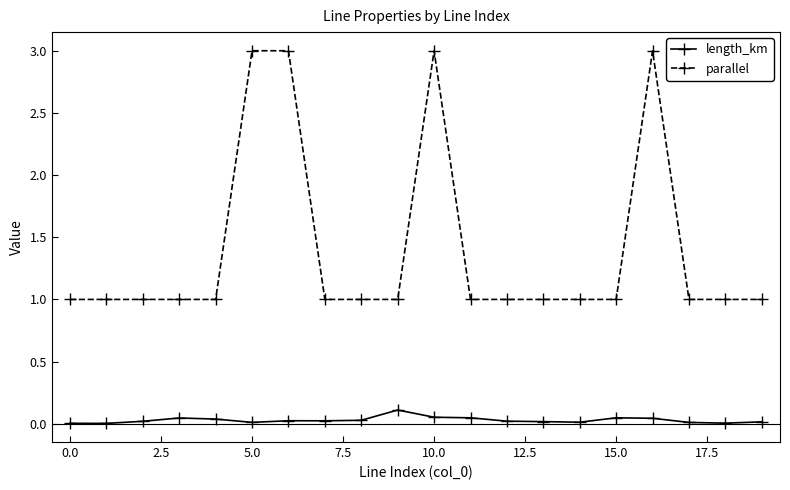

True or false: length_km has more than 1 points higher than both neighbors.

True